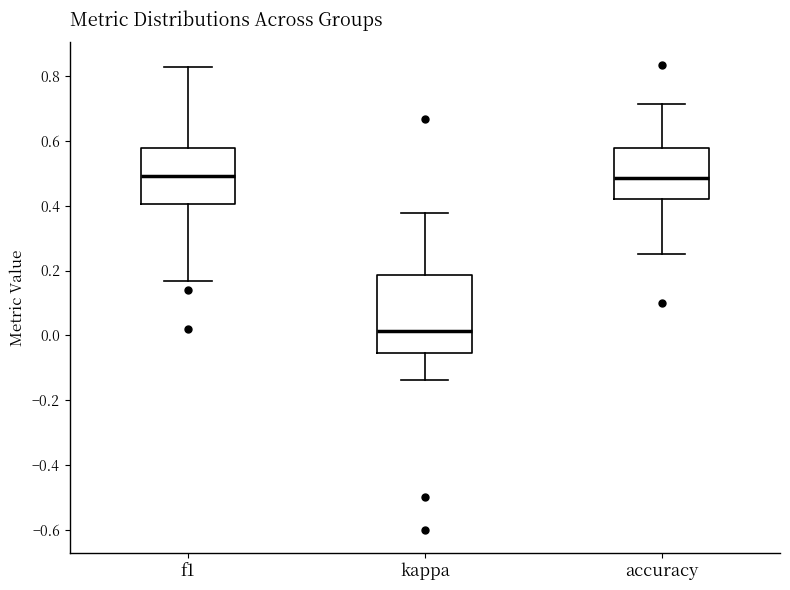

Reading left to right, read every box against the y-axis: the position of its median line, the range the box covers, and the ends of its whiskers. The values are not printed on the chart, so give them approximately, as read against the axis.

f1: median 0.50, box 0.40 to 0.58, whiskers 0.16 to 0.82
kappa: median 0.02, box -0.06 to 0.18, whiskers -0.14 to 0.38
accuracy: median 0.48, box 0.42 to 0.58, whiskers 0.26 to 0.72